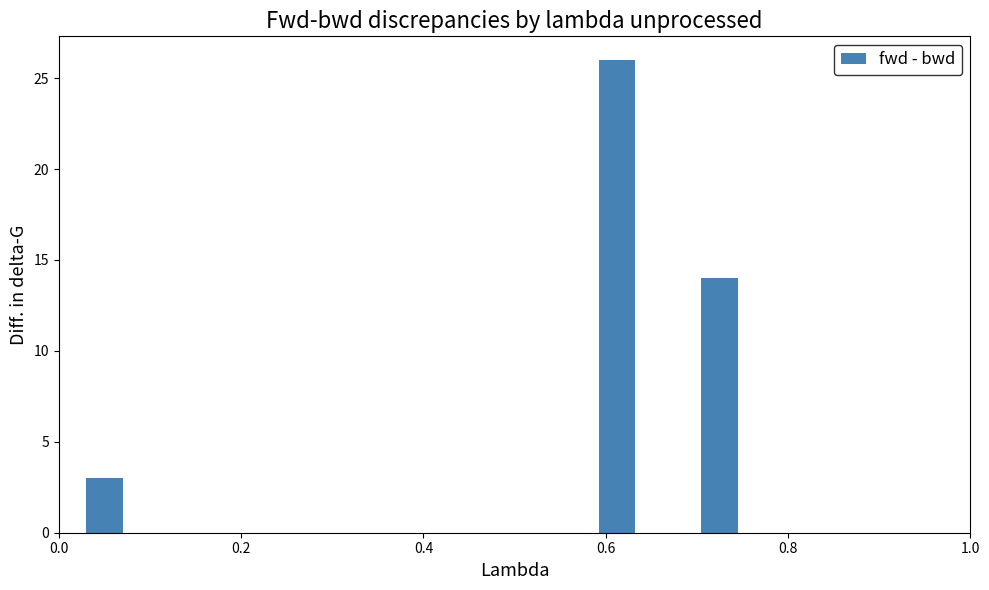

What is the sum of all values?

43